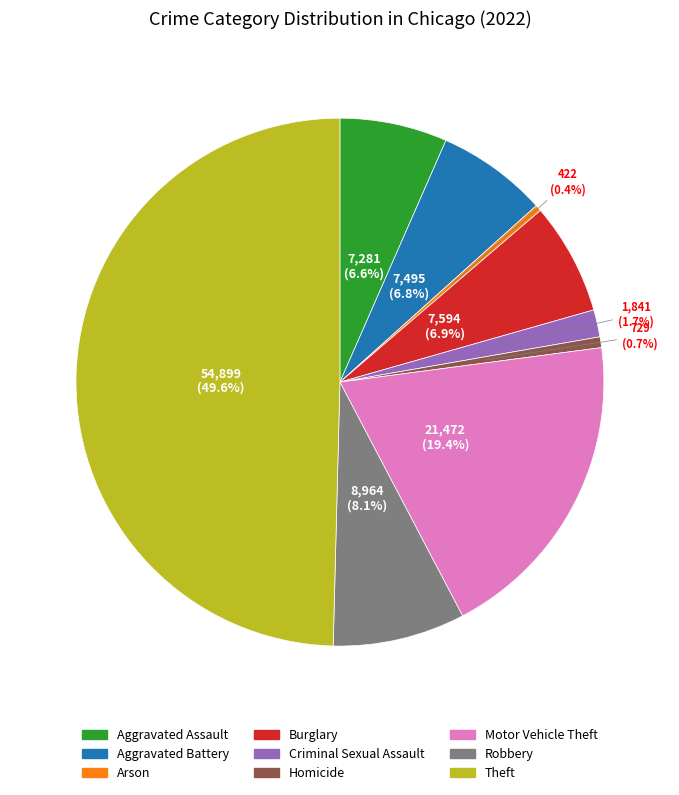

Is it true that Arson is 0% of the pie?

True